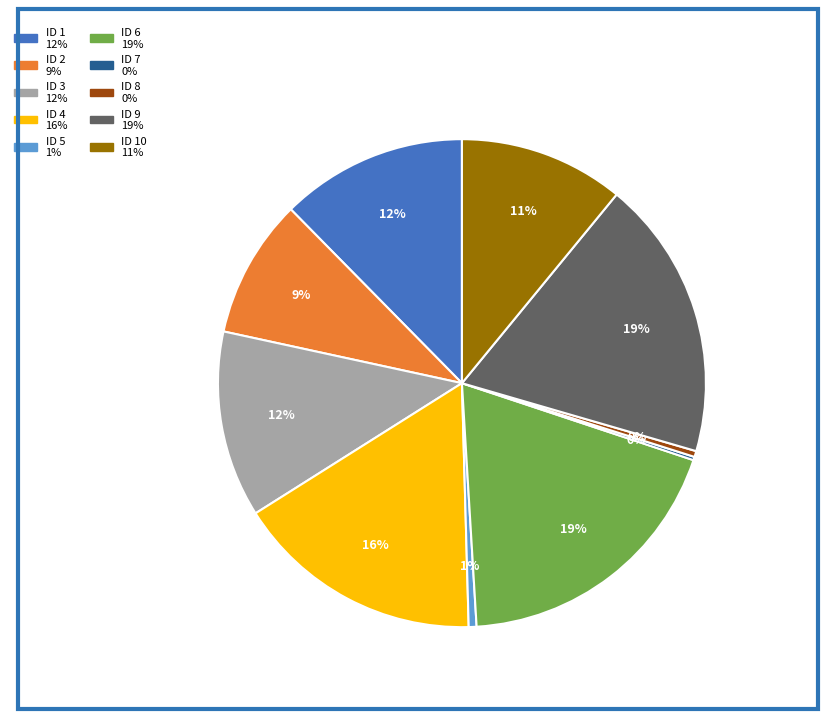

Is there a majority slice in this chart?

No